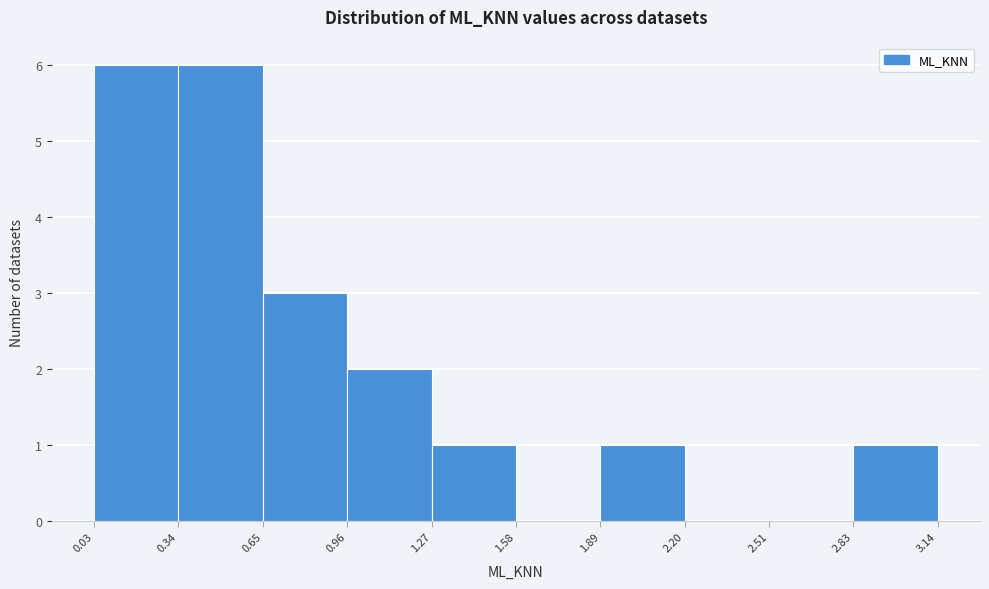

Reading left to right, list every bar in this chart as the range it spans on the x-axis followed by its height. The values are not printed on the chart, so give them approximately, as read against the axis.

0.03 to 0.34: 6
0.34 to 0.65: 6
0.65 to 0.96: 3
0.96 to 1.27: 2
1.27 to 1.58: 1
1.58 to 1.89: 0
1.89 to 2.20: 1
2.20 to 2.51: 0
2.51 to 2.83: 0
2.83 to 3.14: 1